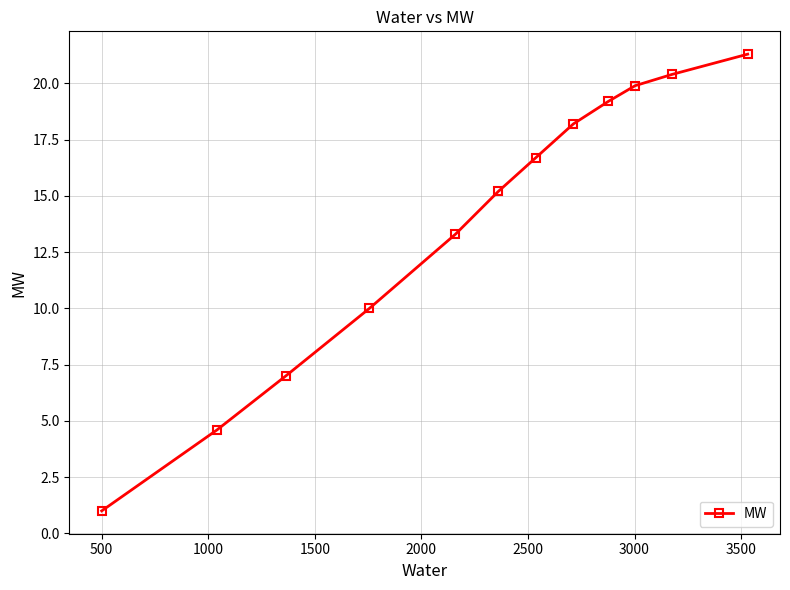

What is the value of the 12th point from the left?

21.3